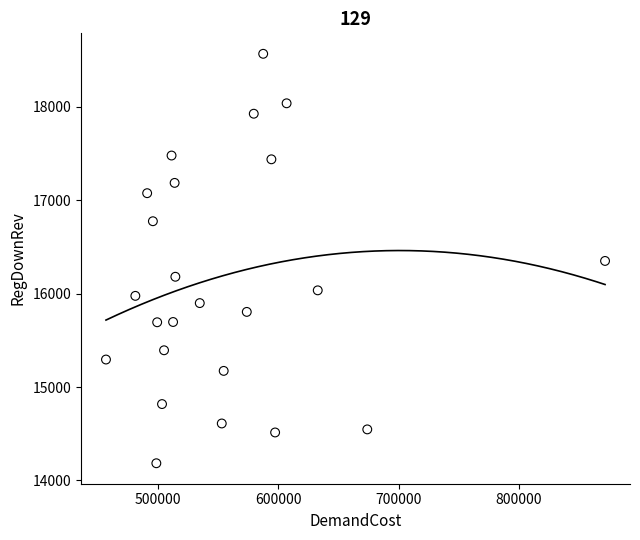

What is the range of Y values (max minus min)?

4382.2